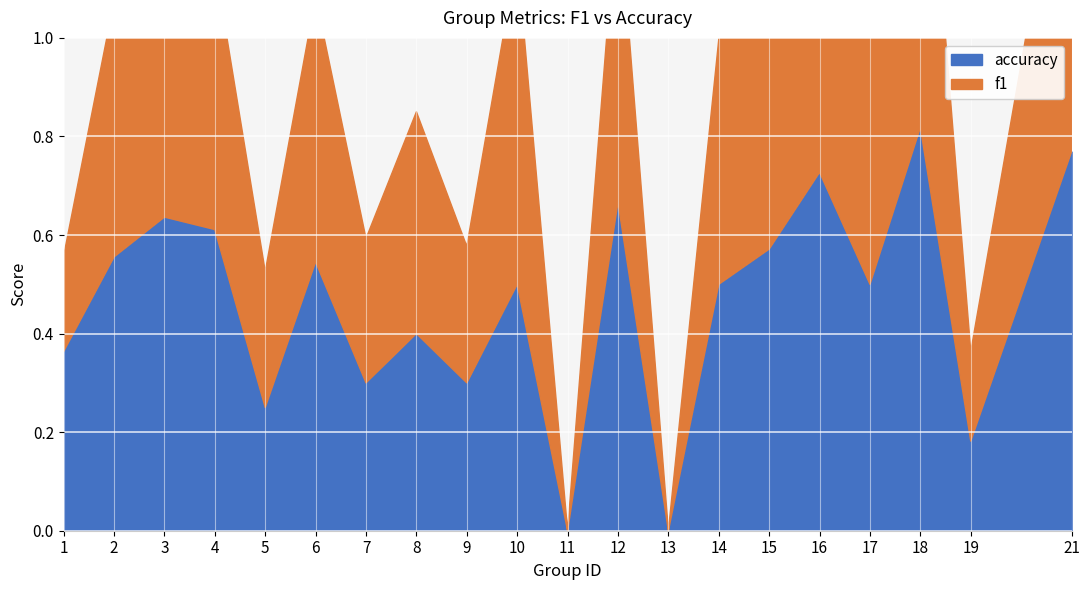

At how many categories does at least one series exceed 1?

10